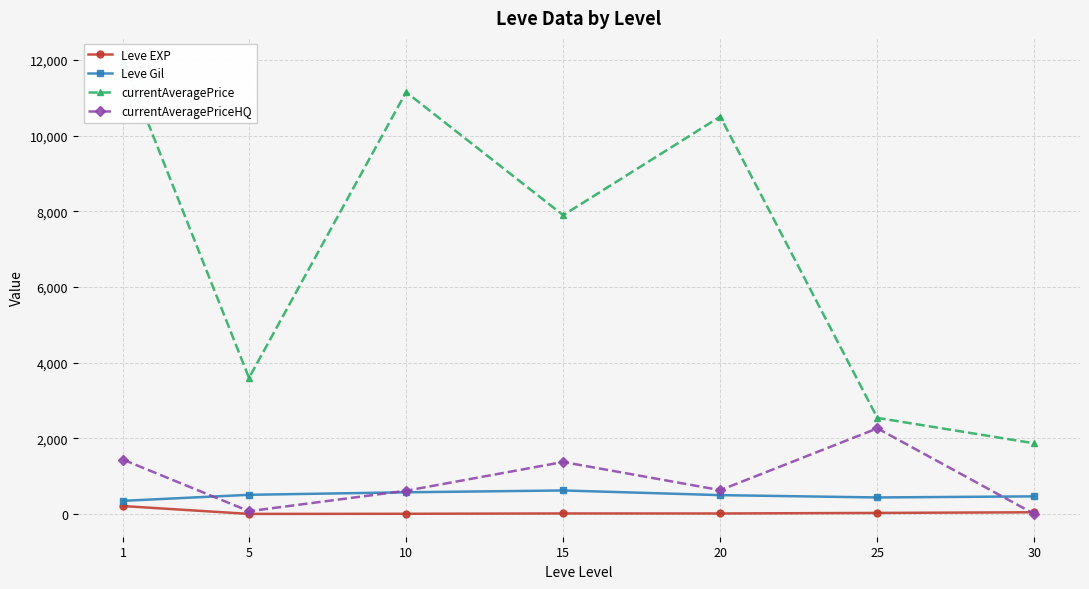

Reading left to right, transcribe all the data shown in this chart.

Leve EXP: 1=210.7	5=3.7	10=7.5	15=15.7	20=15.0	25=29.7	30=47.0
Leve Gil: 1=349.2	5=508.3	10=575.0	15=623.3	20=500.0	25=438.3	30=467.5
currentAveragePrice: 1=11985.0	5=3598.8	10=11150.7	15=7898.5	20=10504.5	25=2541.3	30=1868.5
currentAveragePriceHQ: 1=1435.0	5=75.0	10=615.7	15=1376.2	20=631.7	25=2265.0	30=0.0